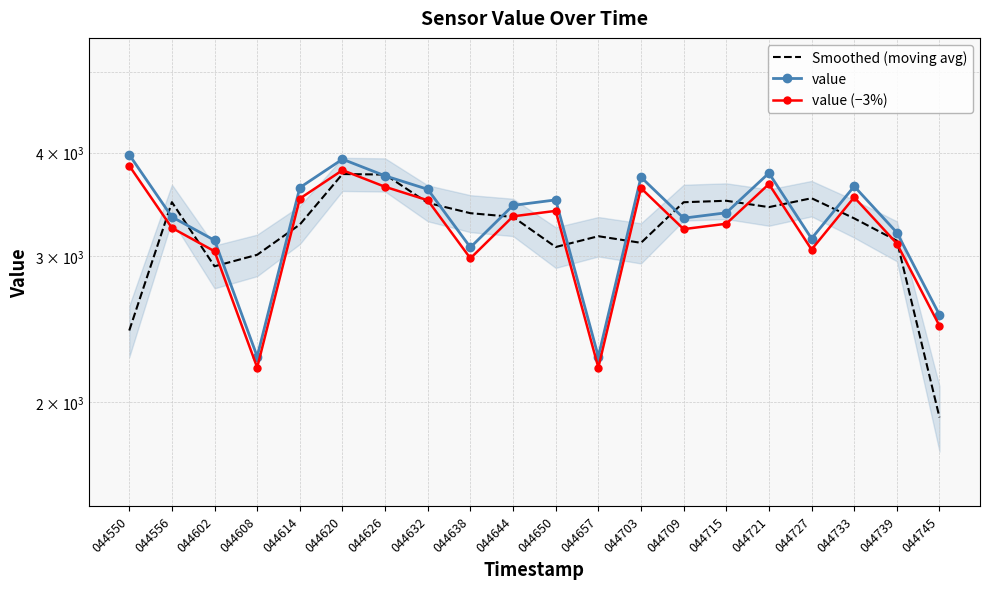

Which series has the widest spread of values?

Smoothed (moving avg)